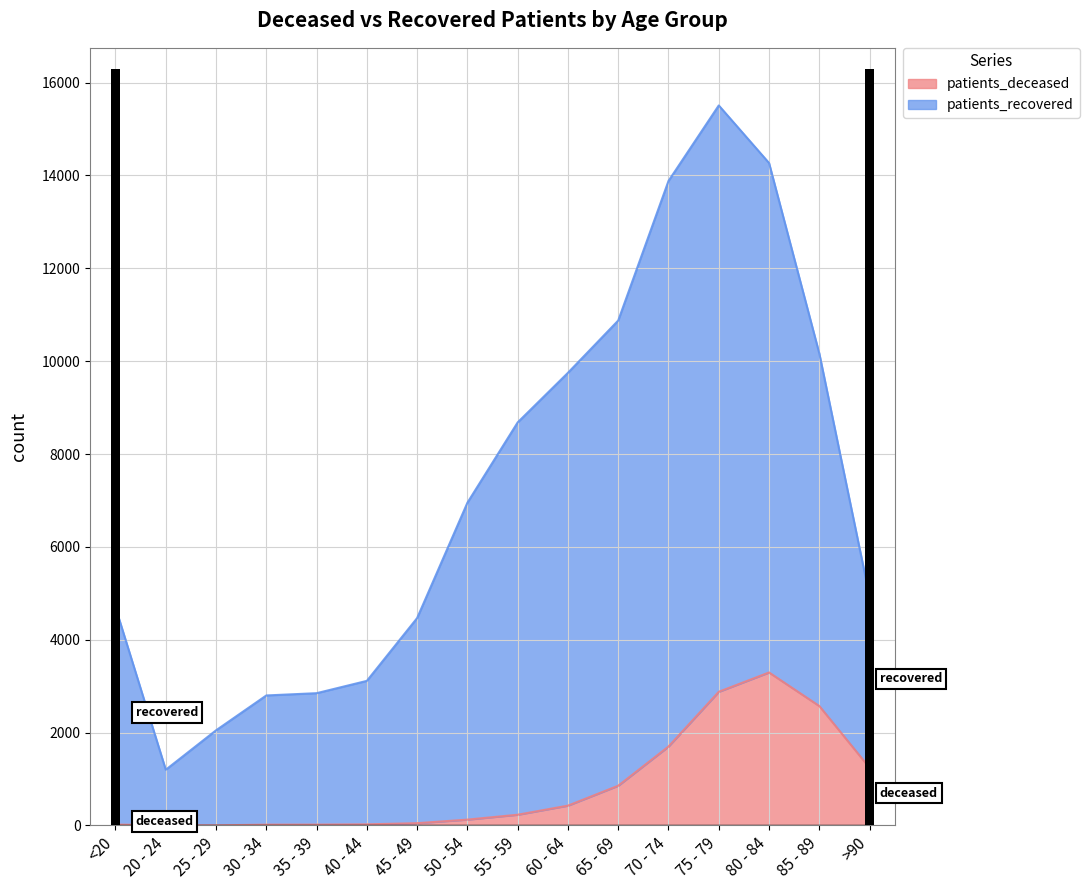

What are all the series names shown in the legend?

patients_deceased, patients_recovered